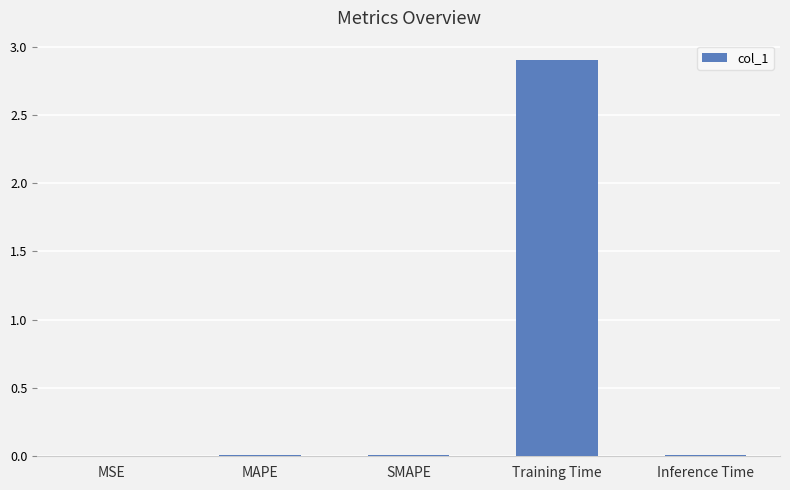

What is the greatest value displayed?

2.9